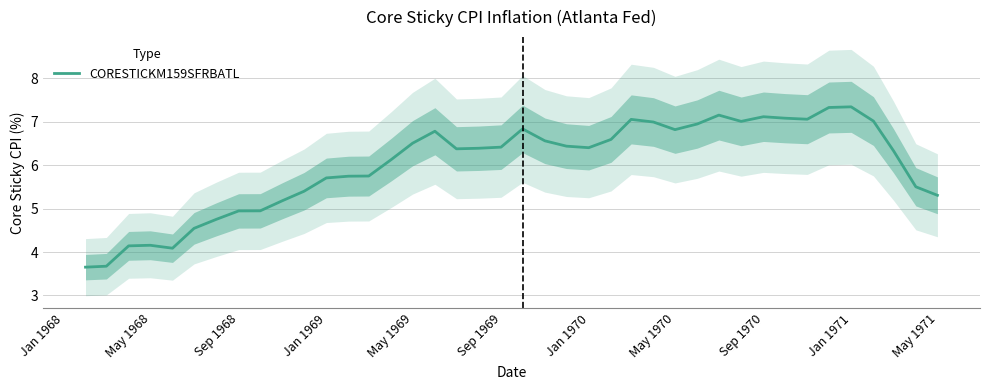

Does the chart have visible grid lines?

Yes